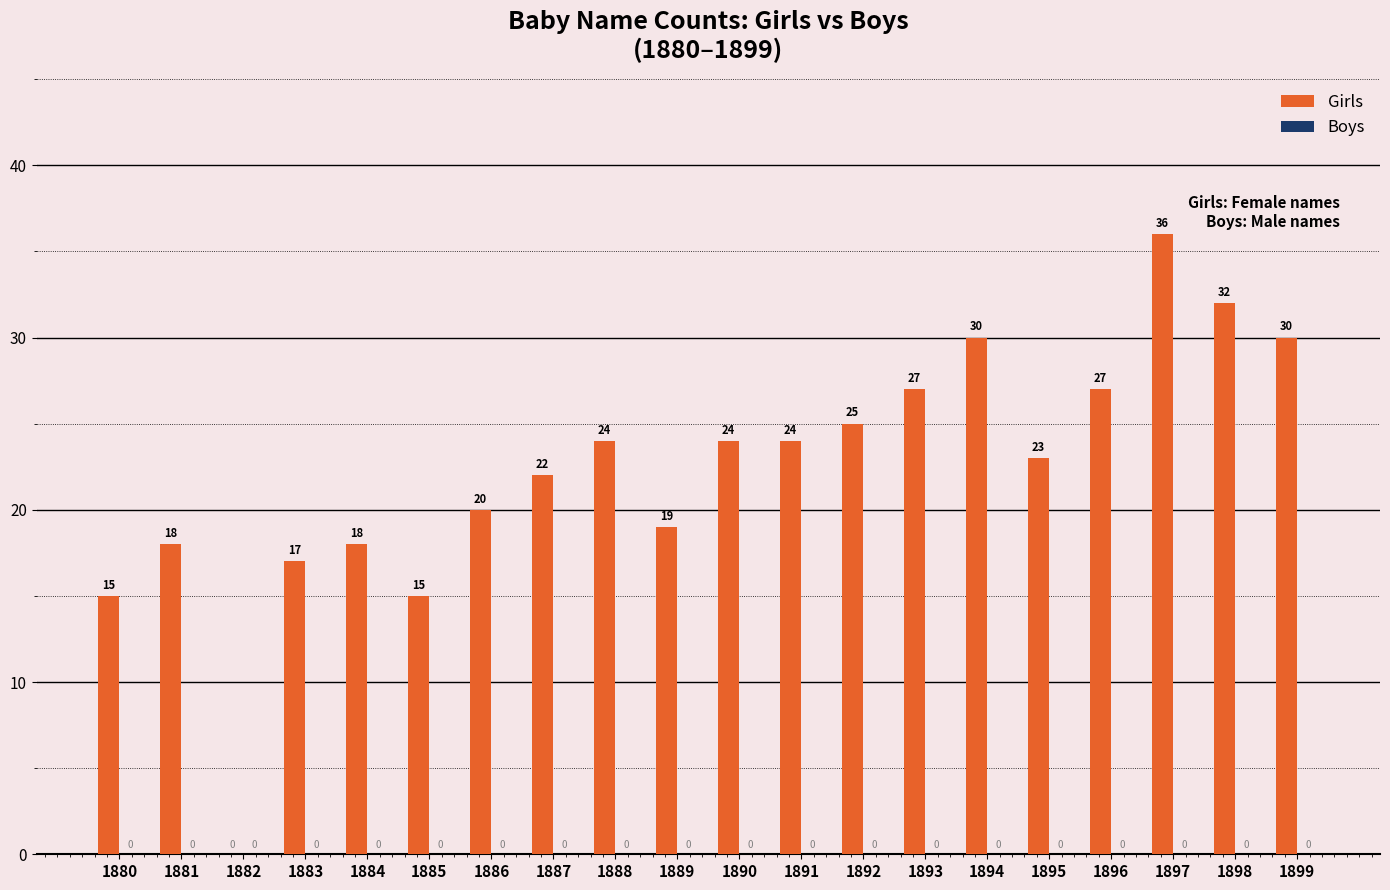

What is the approximate value at 1886, to the nearest 5?

20